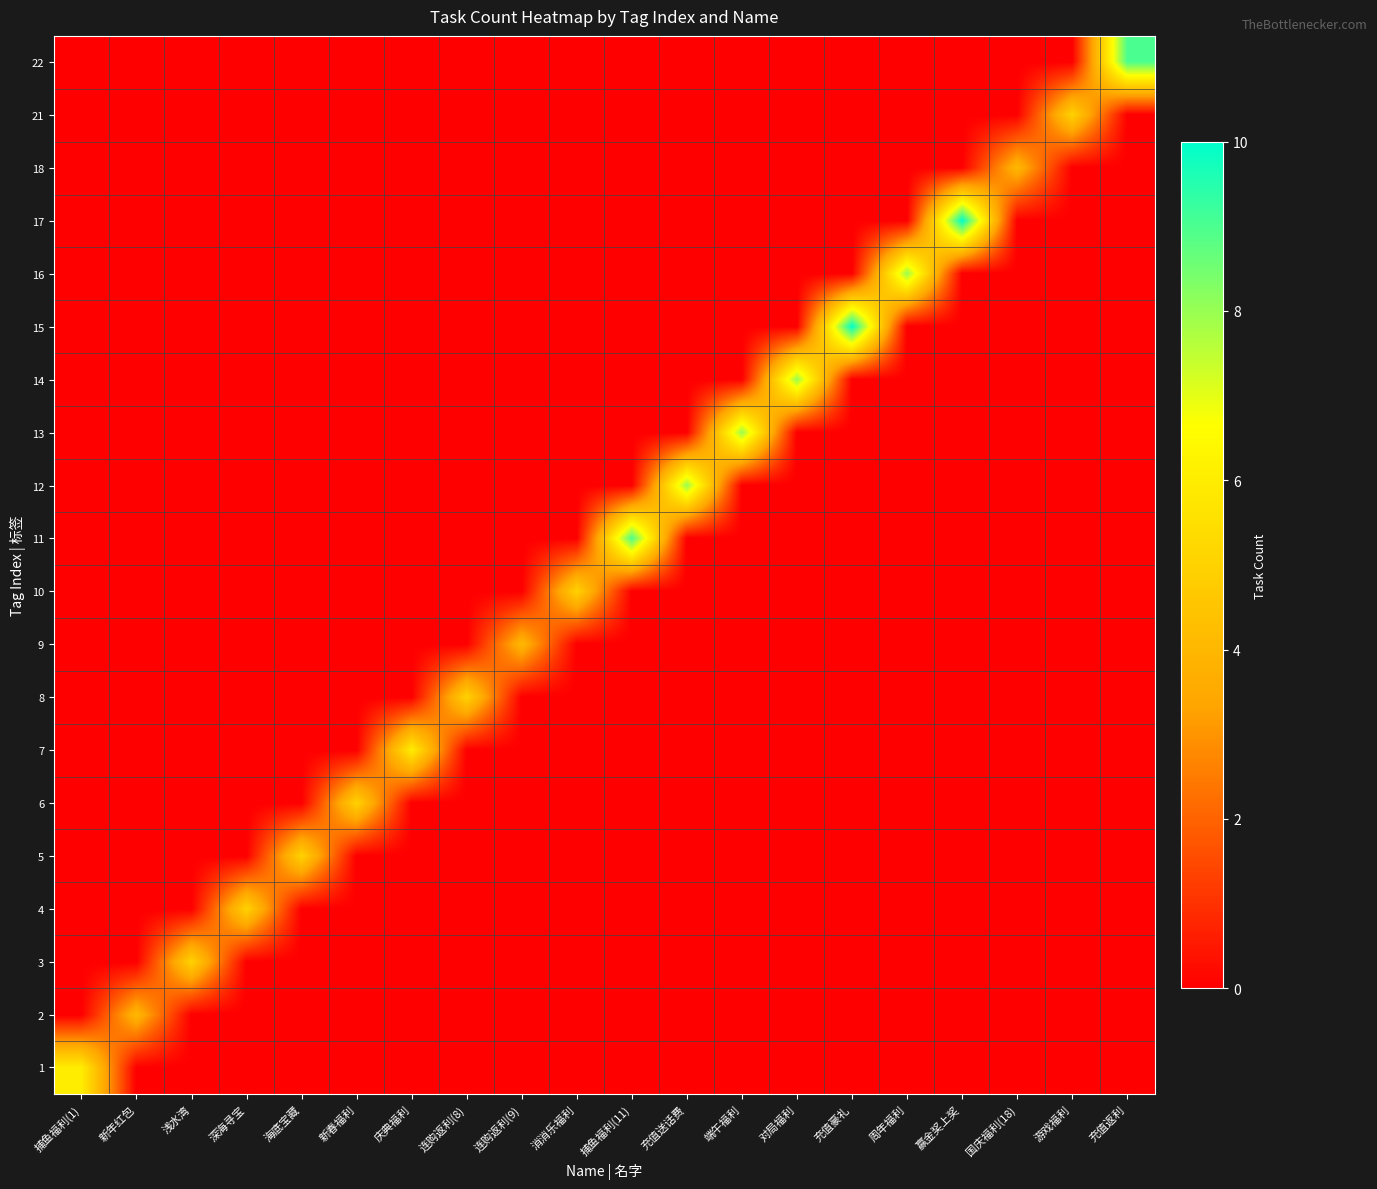

Reading left to right, extract all data points from this chart.

1: 捕鱼福利(1)=6	新年红包=0	浅水湾=0	深海寻宝=0	海底宝藏=0	新春福利=0	庆典福利=0	连购返利(8)=0	连购返利(9)=0	消消乐福利=0	捕鱼福利(11)=0	充值送话费=0	端午福利=0	对局福利=0	充值豪礼=0	周年福利=0	赢金奖上奖=0	国庆福利(18)=0	游戏福利=0	充值返利=0
2: 捕鱼福利(1)=0	新年红包=4	浅水湾=0	深海寻宝=0	海底宝藏=0	新春福利=0	庆典福利=0	连购返利(8)=0	连购返利(9)=0	消消乐福利=0	捕鱼福利(11)=0	充值送话费=0	端午福利=0	对局福利=0	充值豪礼=0	周年福利=0	赢金奖上奖=0	国庆福利(18)=0	游戏福利=0	充值返利=0
3: 捕鱼福利(1)=0	新年红包=0	浅水湾=5	深海寻宝=0	海底宝藏=0	新春福利=0	庆典福利=0	连购返利(8)=0	连购返利(9)=0	消消乐福利=0	捕鱼福利(11)=0	充值送话费=0	端午福利=0	对局福利=0	充值豪礼=0	周年福利=0	赢金奖上奖=0	国庆福利(18)=0	游戏福利=0	充值返利=0
4: 捕鱼福利(1)=0	新年红包=0	浅水湾=0	深海寻宝=5	海底宝藏=0	新春福利=0	庆典福利=0	连购返利(8)=0	连购返利(9)=0	消消乐福利=0	捕鱼福利(11)=0	充值送话费=0	端午福利=0	对局福利=0	充值豪礼=0	周年福利=0	赢金奖上奖=0	国庆福利(18)=0	游戏福利=0	充值返利=0
5: 捕鱼福利(1)=0	新年红包=0	浅水湾=0	深海寻宝=0	海底宝藏=5	新春福利=0	庆典福利=0	连购返利(8)=0	连购返利(9)=0	消消乐福利=0	捕鱼福利(11)=0	充值送话费=0	端午福利=0	对局福利=0	充值豪礼=0	周年福利=0	赢金奖上奖=0	国庆福利(18)=0	游戏福利=0	充值返利=0
6: 捕鱼福利(1)=0	新年红包=0	浅水湾=0	深海寻宝=0	海底宝藏=0	新春福利=5	庆典福利=0	连购返利(8)=0	连购返利(9)=0	消消乐福利=0	捕鱼福利(11)=0	充值送话费=0	端午福利=0	对局福利=0	充值豪礼=0	周年福利=0	赢金奖上奖=0	国庆福利(18)=0	游戏福利=0	充值返利=0
7: 捕鱼福利(1)=0	新年红包=0	浅水湾=0	深海寻宝=0	海底宝藏=0	新春福利=0	庆典福利=6	连购返利(8)=0	连购返利(9)=0	消消乐福利=0	捕鱼福利(11)=0	充值送话费=0	端午福利=0	对局福利=0	充值豪礼=0	周年福利=0	赢金奖上奖=0	国庆福利(18)=0	游戏福利=0	充值返利=0
8: 捕鱼福利(1)=0	新年红包=0	浅水湾=0	深海寻宝=0	海底宝藏=0	新春福利=0	庆典福利=0	连购返利(8)=5	连购返利(9)=0	消消乐福利=0	捕鱼福利(11)=0	充值送话费=0	端午福利=0	对局福利=0	充值豪礼=0	周年福利=0	赢金奖上奖=0	国庆福利(18)=0	游戏福利=0	充值返利=0
9: 捕鱼福利(1)=0	新年红包=0	浅水湾=0	深海寻宝=0	海底宝藏=0	新春福利=0	庆典福利=0	连购返利(8)=0	连购返利(9)=4	消消乐福利=0	捕鱼福利(11)=0	充值送话费=0	端午福利=0	对局福利=0	充值豪礼=0	周年福利=0	赢金奖上奖=0	国庆福利(18)=0	游戏福利=0	充值返利=0
10: 捕鱼福利(1)=0	新年红包=0	浅水湾=0	深海寻宝=0	海底宝藏=0	新春福利=0	庆典福利=0	连购返利(8)=0	连购返利(9)=0	消消乐福利=5	捕鱼福利(11)=0	充值送话费=0	端午福利=0	对局福利=0	充值豪礼=0	周年福利=0	赢金奖上奖=0	国庆福利(18)=0	游戏福利=0	充值返利=0
11: 捕鱼福利(1)=0	新年红包=0	浅水湾=0	深海寻宝=0	海底宝藏=0	新春福利=0	庆典福利=0	连购返利(8)=0	连购返利(9)=0	消消乐福利=0	捕鱼福利(11)=9	充值送话费=0	端午福利=0	对局福利=0	充值豪礼=0	周年福利=0	赢金奖上奖=0	国庆福利(18)=0	游戏福利=0	充值返利=0
12: 捕鱼福利(1)=0	新年红包=0	浅水湾=0	深海寻宝=0	海底宝藏=0	新春福利=0	庆典福利=0	连购返利(8)=0	连购返利(9)=0	消消乐福利=0	捕鱼福利(11)=0	充值送话费=8	端午福利=0	对局福利=0	充值豪礼=0	周年福利=0	赢金奖上奖=0	国庆福利(18)=0	游戏福利=0	充值返利=0
13: 捕鱼福利(1)=0	新年红包=0	浅水湾=0	深海寻宝=0	海底宝藏=0	新春福利=0	庆典福利=0	连购返利(8)=0	连购返利(9)=0	消消乐福利=0	捕鱼福利(11)=0	充值送话费=0	端午福利=8	对局福利=0	充值豪礼=0	周年福利=0	赢金奖上奖=0	国庆福利(18)=0	游戏福利=0	充值返利=0
14: 捕鱼福利(1)=0	新年红包=0	浅水湾=0	深海寻宝=0	海底宝藏=0	新春福利=0	庆典福利=0	连购返利(8)=0	连购返利(9)=0	消消乐福利=0	捕鱼福利(11)=0	充值送话费=0	端午福利=0	对局福利=8	充值豪礼=0	周年福利=0	赢金奖上奖=0	国庆福利(18)=0	游戏福利=0	充值返利=0
15: 捕鱼福利(1)=0	新年红包=0	浅水湾=0	深海寻宝=0	海底宝藏=0	新春福利=0	庆典福利=0	连购返利(8)=0	连购返利(9)=0	消消乐福利=0	捕鱼福利(11)=0	充值送话费=0	端午福利=0	对局福利=0	充值豪礼=10	周年福利=0	赢金奖上奖=0	国庆福利(18)=0	游戏福利=0	充值返利=0
16: 捕鱼福利(1)=0	新年红包=0	浅水湾=0	深海寻宝=0	海底宝藏=0	新春福利=0	庆典福利=0	连购返利(8)=0	连购返利(9)=0	消消乐福利=0	捕鱼福利(11)=0	充值送话费=0	端午福利=0	对局福利=0	充值豪礼=0	周年福利=8	赢金奖上奖=0	国庆福利(18)=0	游戏福利=0	充值返利=0
17: 捕鱼福利(1)=0	新年红包=0	浅水湾=0	深海寻宝=0	海底宝藏=0	新春福利=0	庆典福利=0	连购返利(8)=0	连购返利(9)=0	消消乐福利=0	捕鱼福利(11)=0	充值送话费=0	端午福利=0	对局福利=0	充值豪礼=0	周年福利=0	赢金奖上奖=10	国庆福利(18)=0	游戏福利=0	充值返利=0
18: 捕鱼福利(1)=0	新年红包=0	浅水湾=0	深海寻宝=0	海底宝藏=0	新春福利=0	庆典福利=0	连购返利(8)=0	连购返利(9)=0	消消乐福利=0	捕鱼福利(11)=0	充值送话费=0	端午福利=0	对局福利=0	充值豪礼=0	周年福利=0	赢金奖上奖=0	国庆福利(18)=4	游戏福利=0	充值返利=0
21: 捕鱼福利(1)=0	新年红包=0	浅水湾=0	深海寻宝=0	海底宝藏=0	新春福利=0	庆典福利=0	连购返利(8)=0	连购返利(9)=0	消消乐福利=0	捕鱼福利(11)=0	充值送话费=0	端午福利=0	对局福利=0	充值豪礼=0	周年福利=0	赢金奖上奖=0	国庆福利(18)=0	游戏福利=5	充值返利=0
22: 捕鱼福利(1)=0	新年红包=0	浅水湾=0	深海寻宝=0	海底宝藏=0	新春福利=0	庆典福利=0	连购返利(8)=0	连购返利(9)=0	消消乐福利=0	捕鱼福利(11)=0	充值送话费=0	端午福利=0	对局福利=0	充值豪礼=0	周年福利=0	赢金奖上奖=0	国庆福利(18)=0	游戏福利=0	充值返利=9